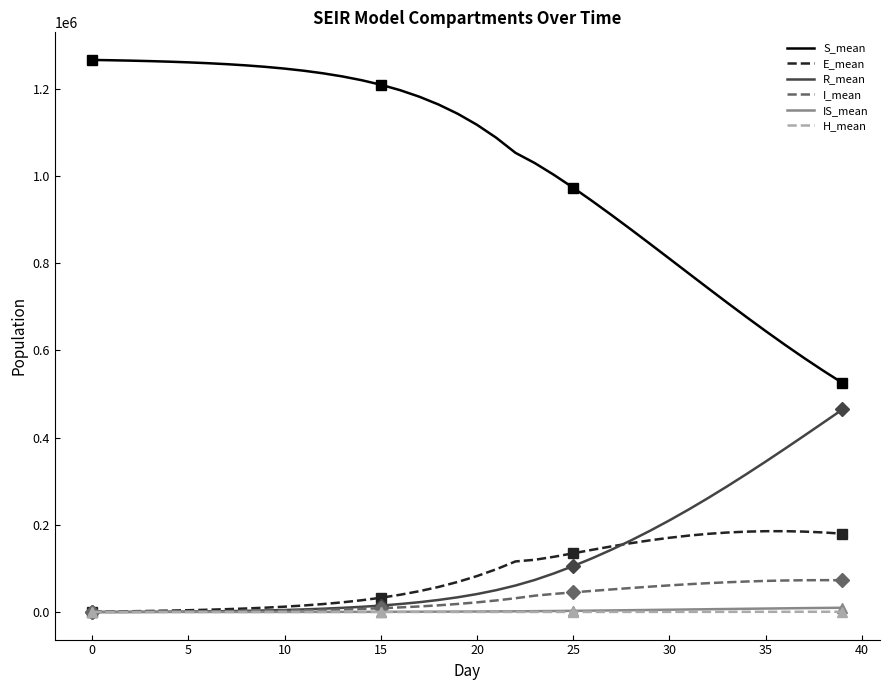

How many data points in R_mean are above 41138?

20